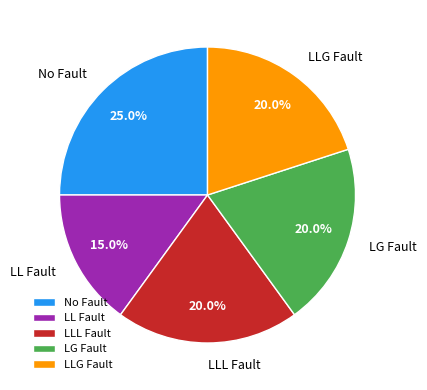

Is there a majority slice in this chart?

No